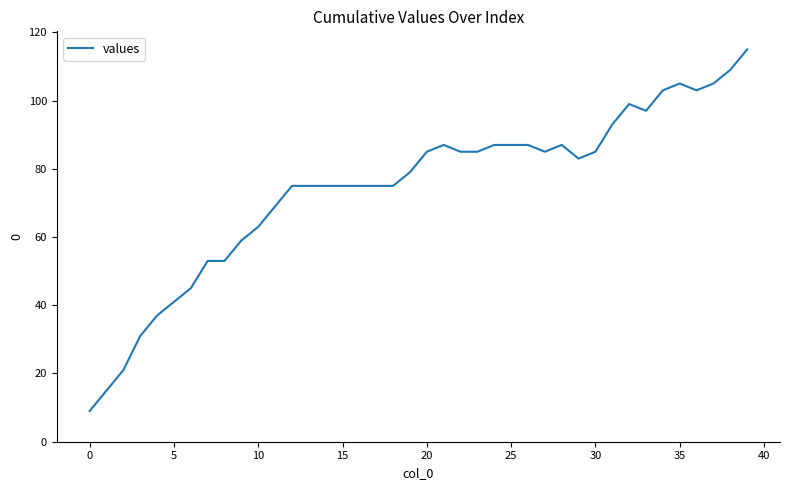

What is the smallest value displayed?

9